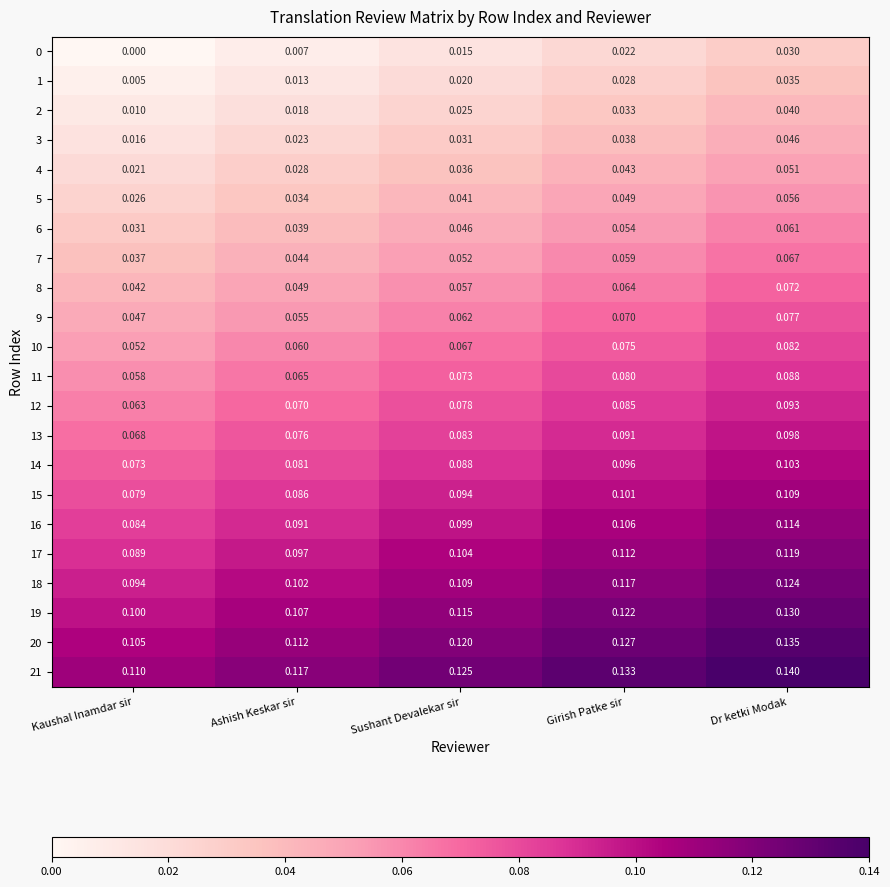

Is the value of 6 at Sushant Devalekar sir greater than the value of 8 at Kaushal Inamdar sir?

Yes